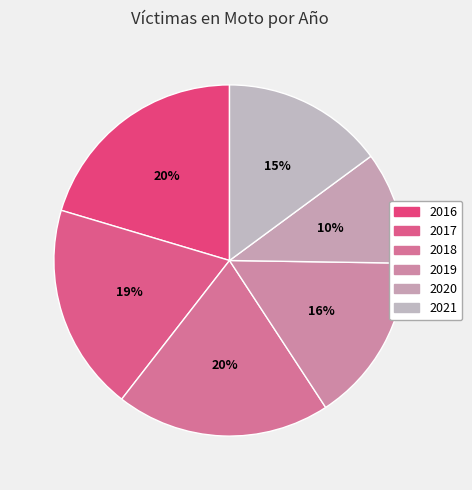

The 2018 slice represents 20% of the pie. True or false?

True